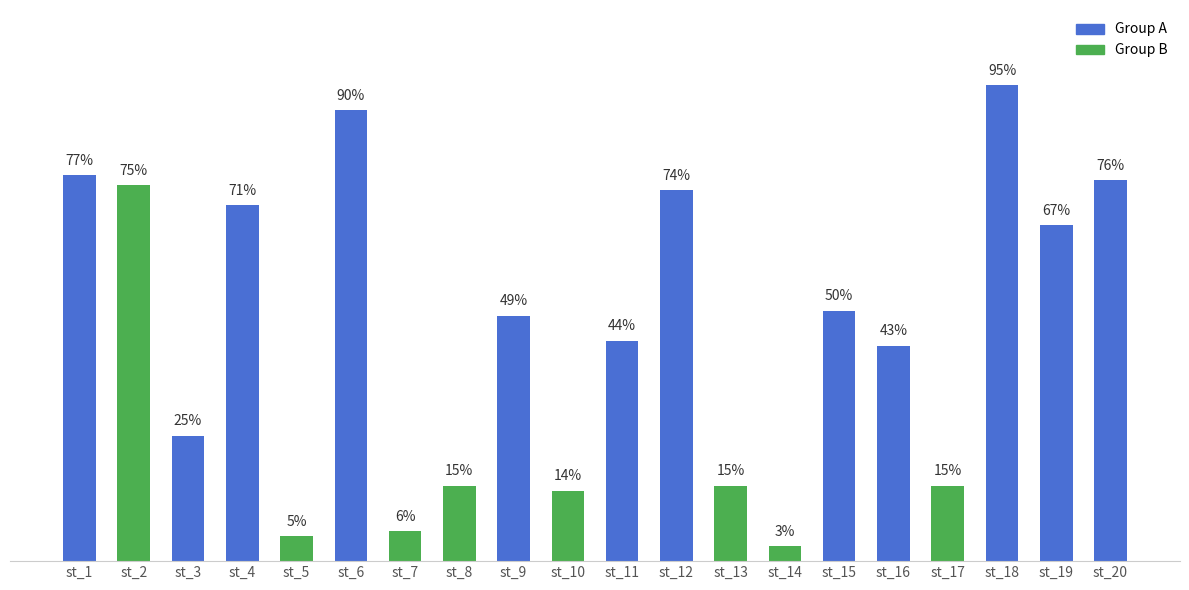

Does the chart contain stacked bars?

No